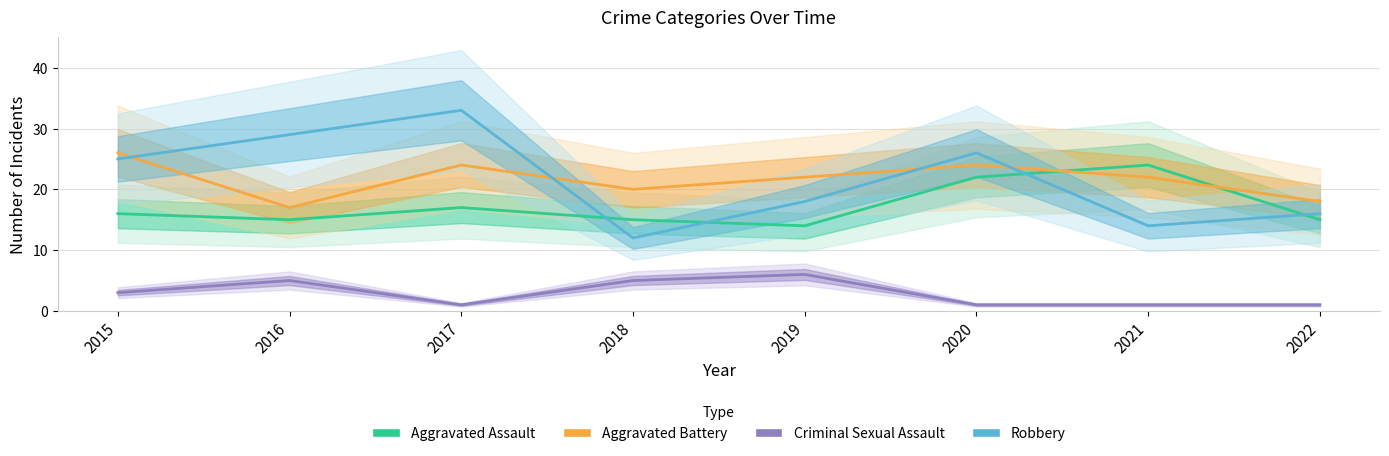

What is the difference between the maximum and minimum values in the Aggravated Battery series?

9